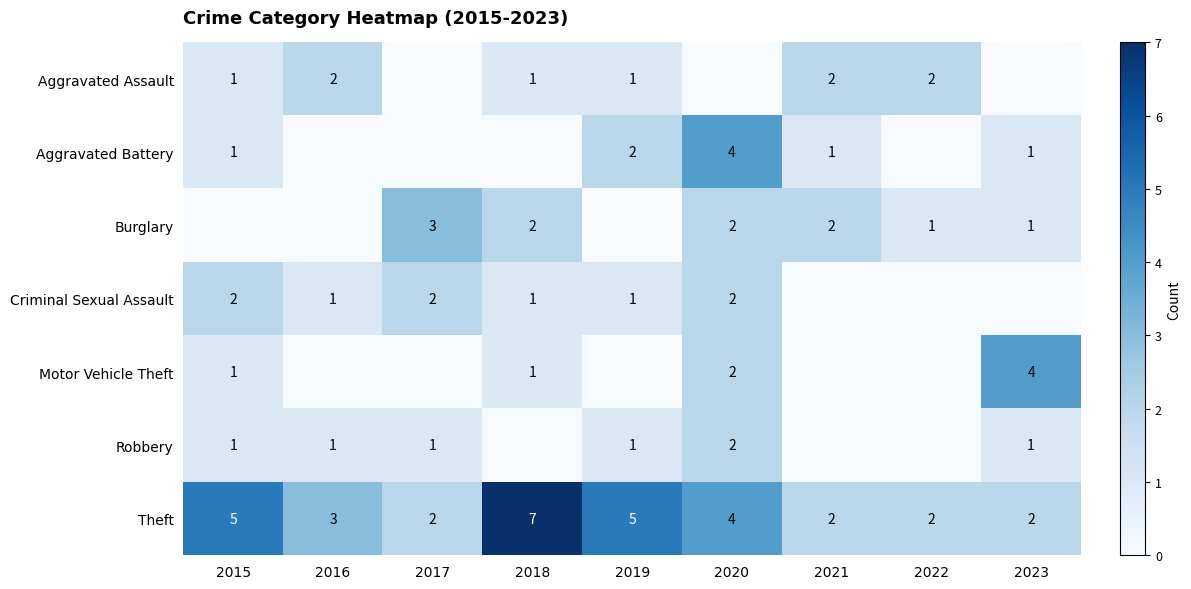

What is the sum of the Burglary values at 2021 and 2017?

5